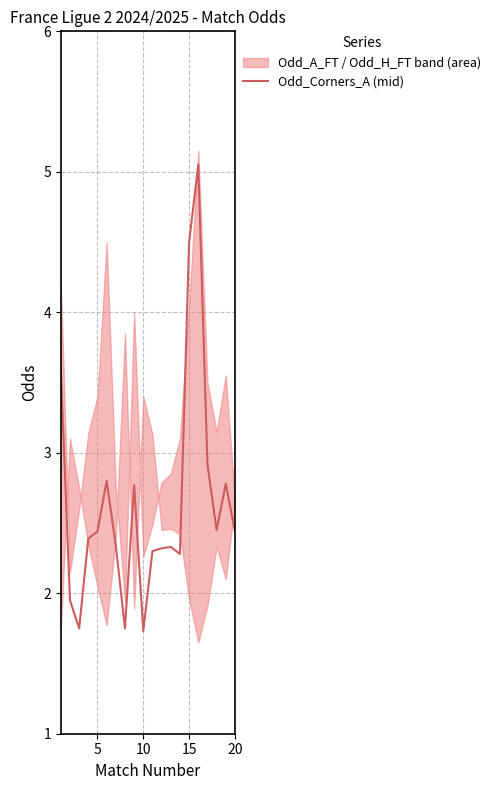

True or false: Odd_Corners_A (mid) has a value of 0.7 at 5.

False